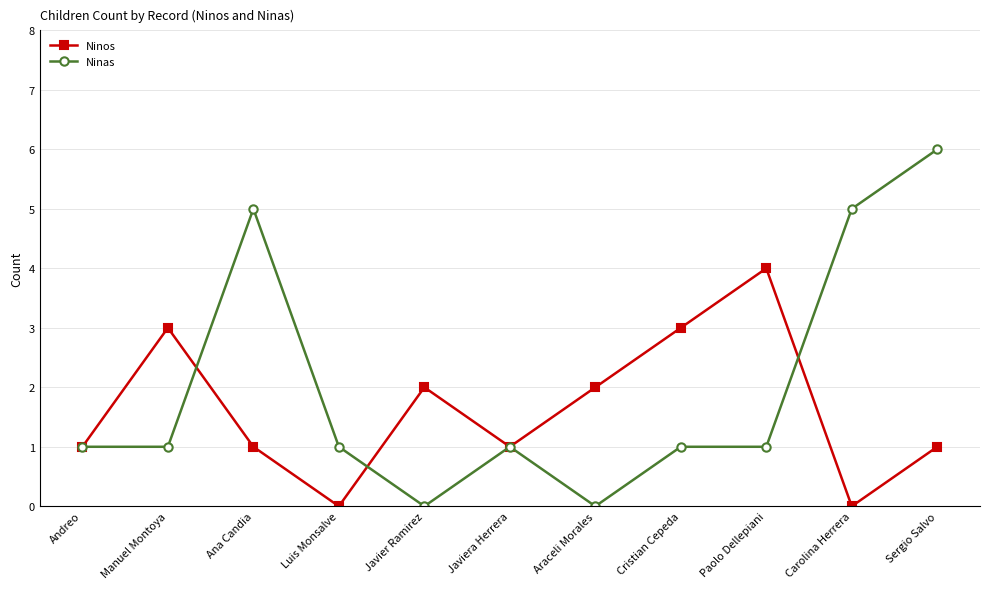

Where is the first local maximum for Ninas?

Ana Candia